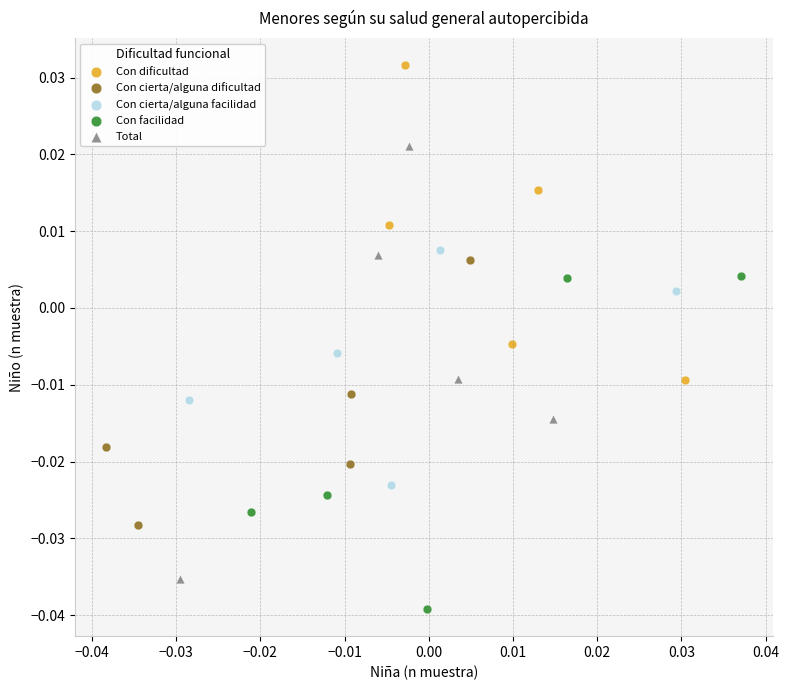

Which series has the widest spread of Y values?

Total